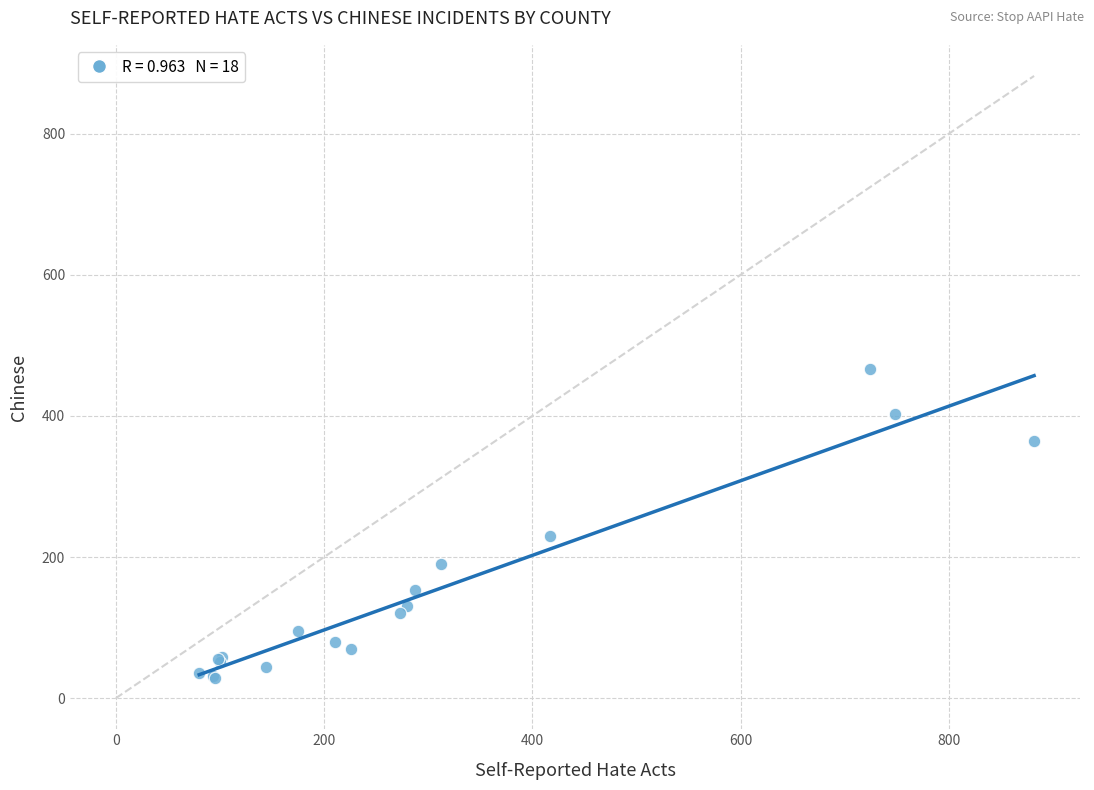

What Y value in the scatter plot is closest to 247?

230